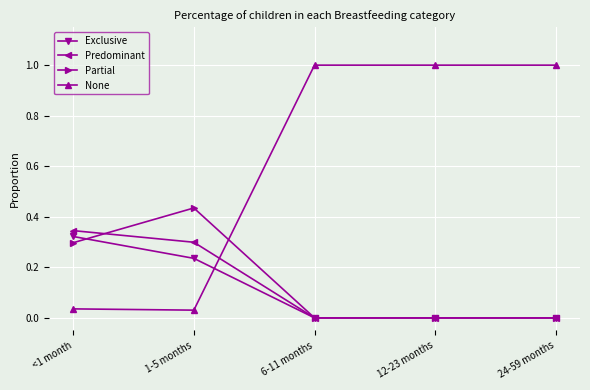

What position from the left is 6-11 months?

3